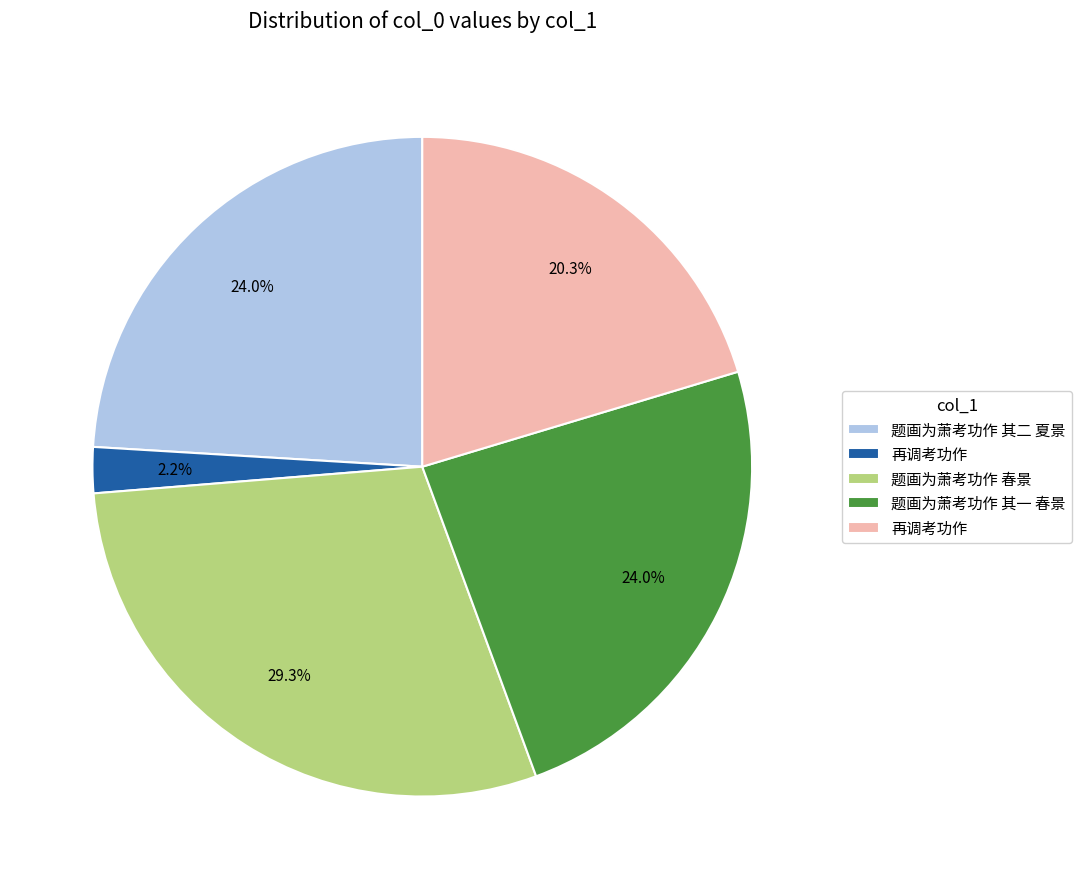

How many segments does this pie chart have?

5